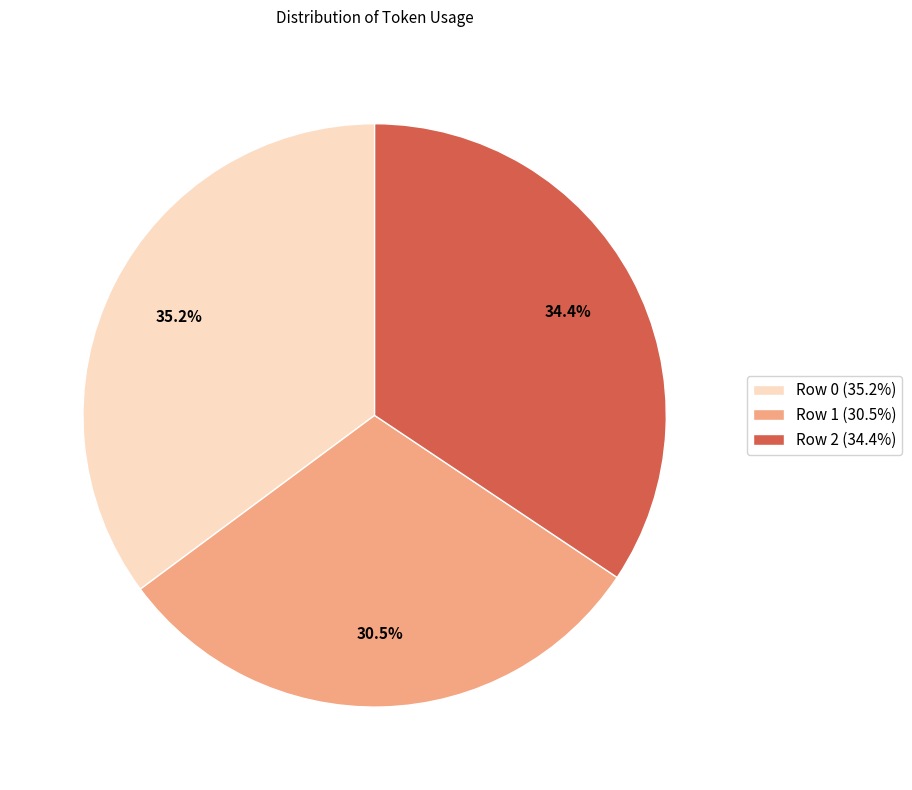

Is it true that Row 0 is 35% of the pie?

True